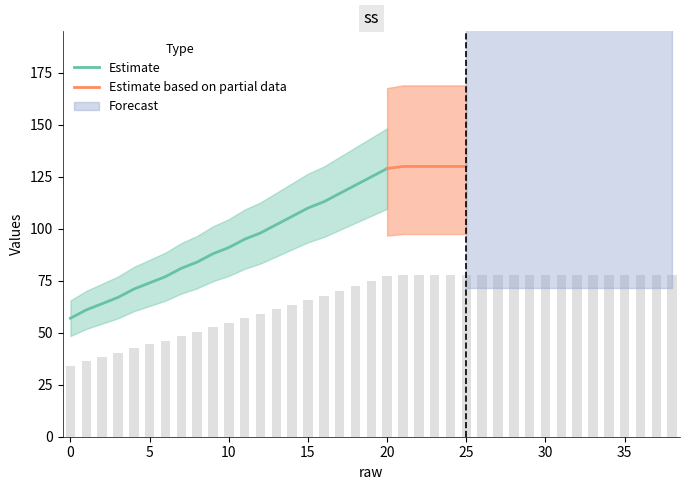

What is the ratio of the value at 30 to the value at 31?

1.0